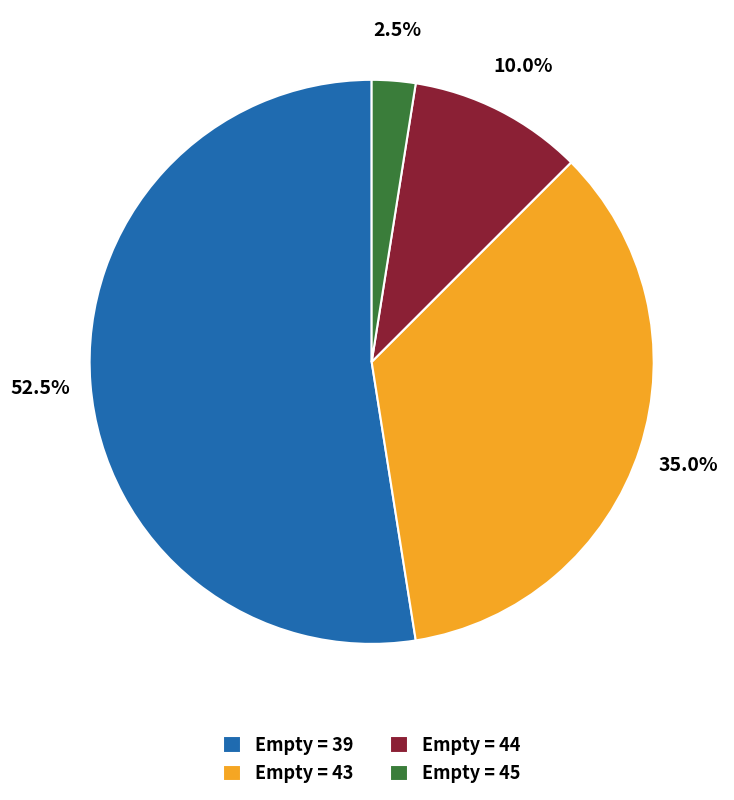

What is the largest slice in the pie chart?

Empty = 39